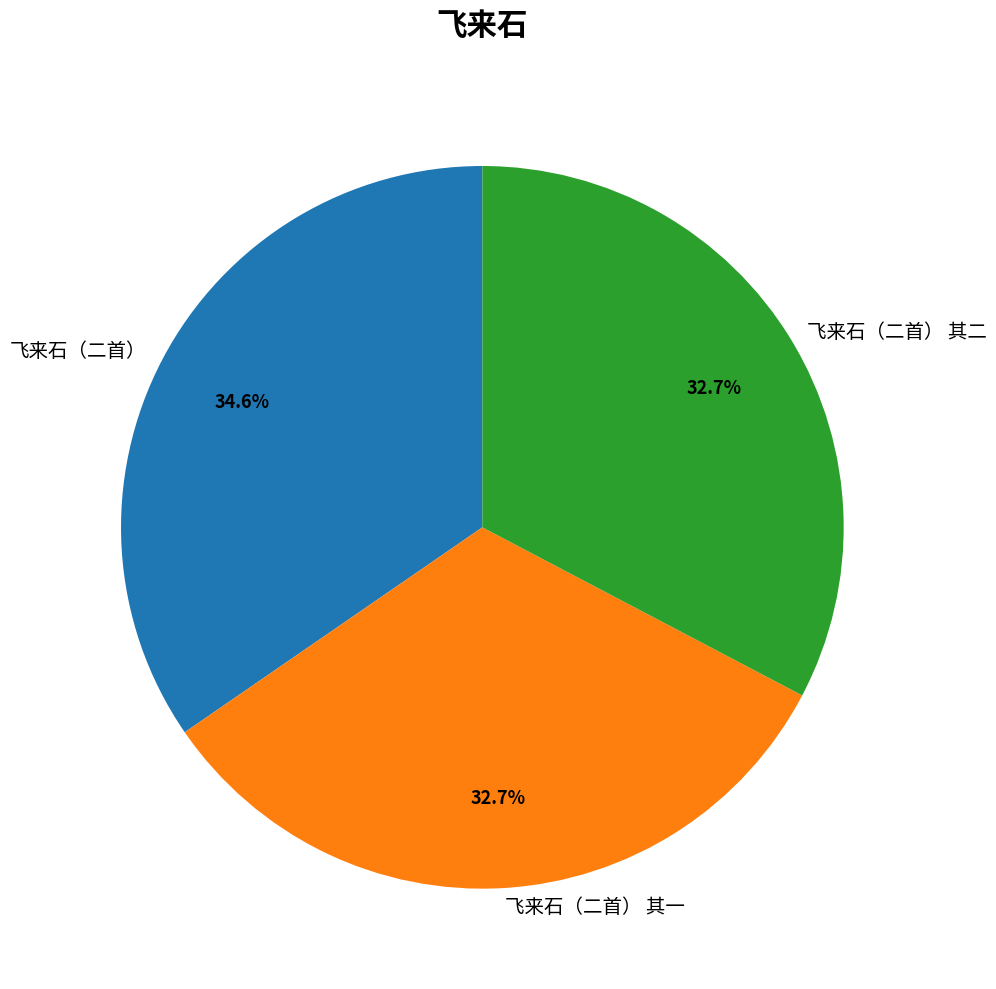

To the nearest percent, what percentage of the pie is 飞来石（二首） 其二?

33%